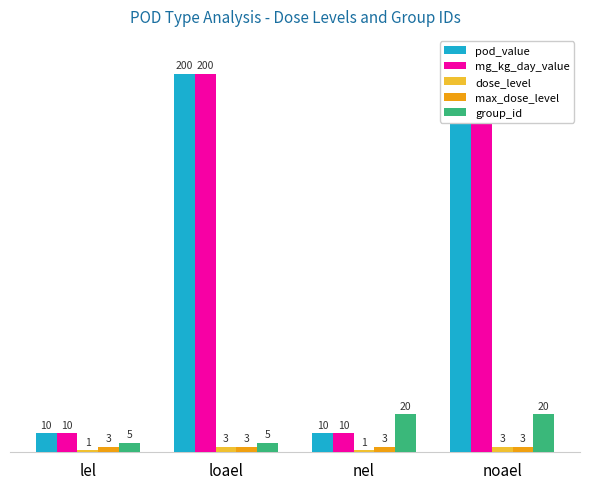

What is the sum of all pod_value values?

420